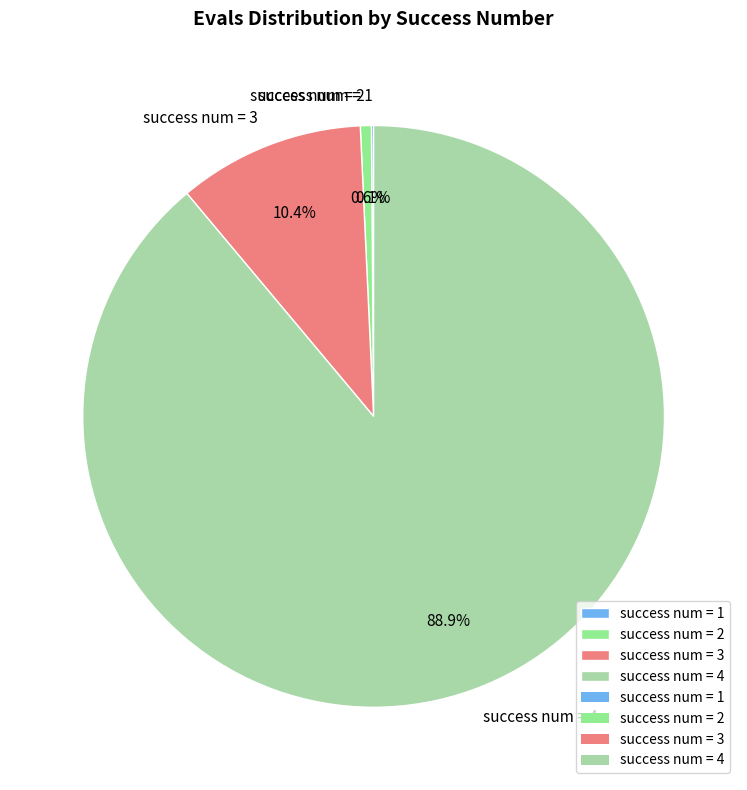

Which category has the biggest portion of the pie?

success num = 4